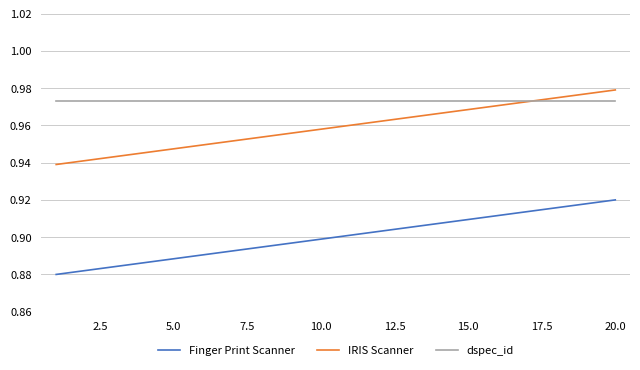

Which series has the largest total across all categories?

dspec_id